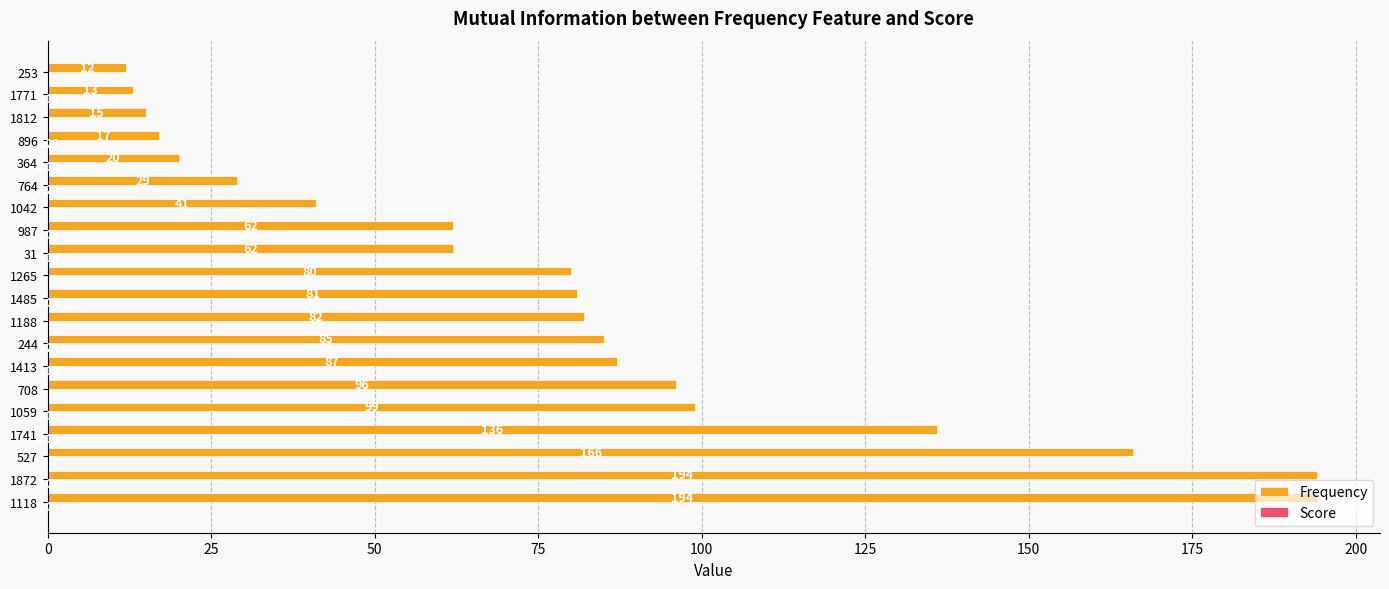

Between 1872 and 1265, which series saw the biggest shift?

Frequency